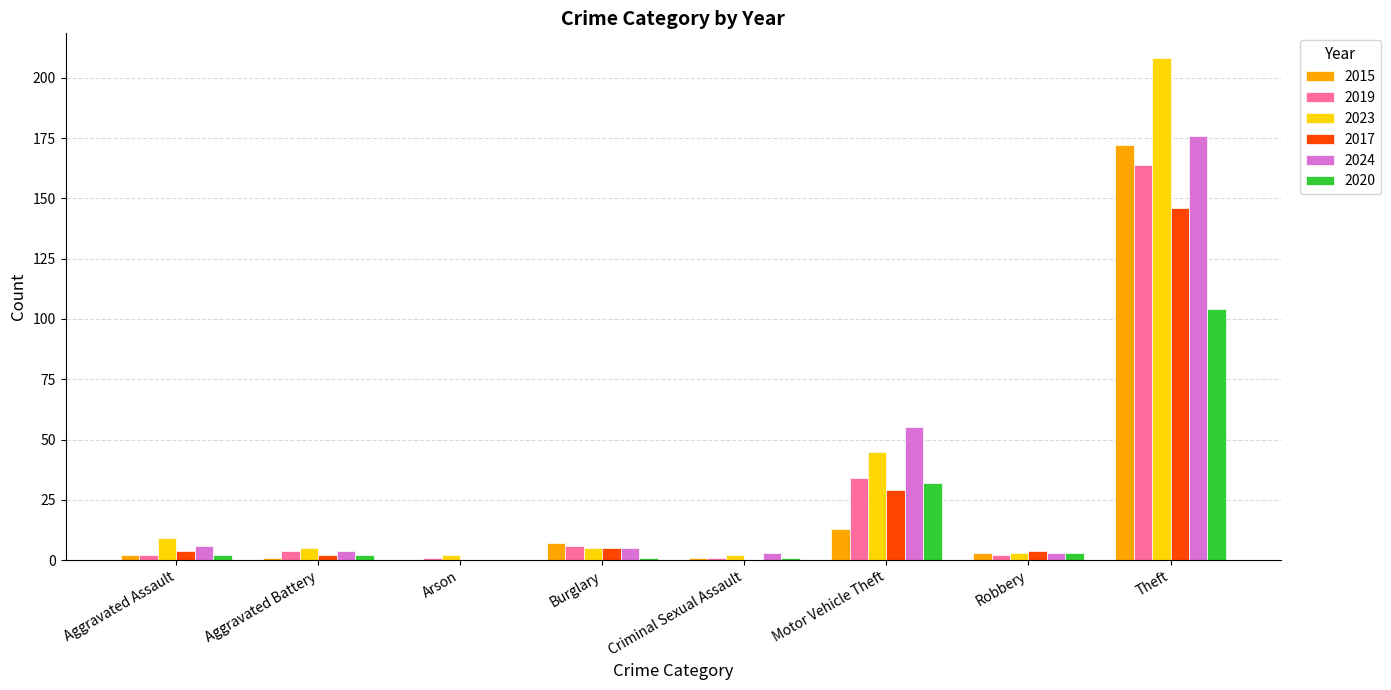

Reading right to left, extract all data points from this chart.

2015: 172	3	13	1	7	0	1	2
2019: 164	2	34	1	6	1	4	2
2023: 208	3	45	2	5	2	5	9
2017: 146	4	29	0	5	0	2	4
2024: 176	3	55	3	5	0	4	6
2020: 104	3	32	1	1	0	2	2